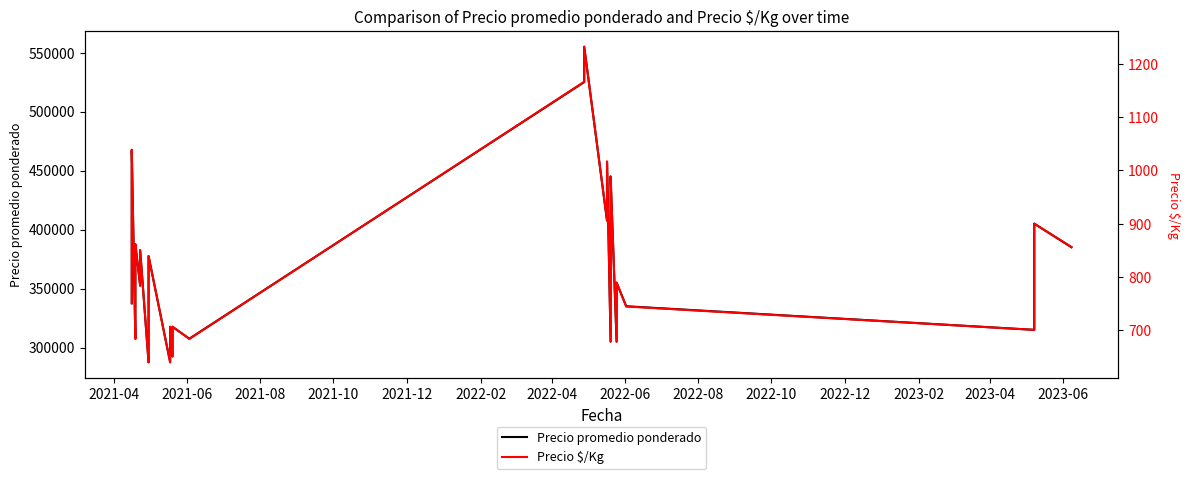

At 2021-06, list the series in order from smallest to largest.

Precio $/Kg, Precio promedio ponderado